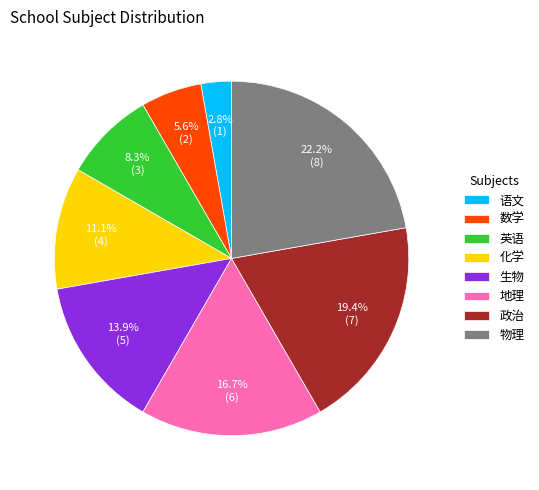

Approximately how many times larger is the value at 化学 compared to 语文?

4.0